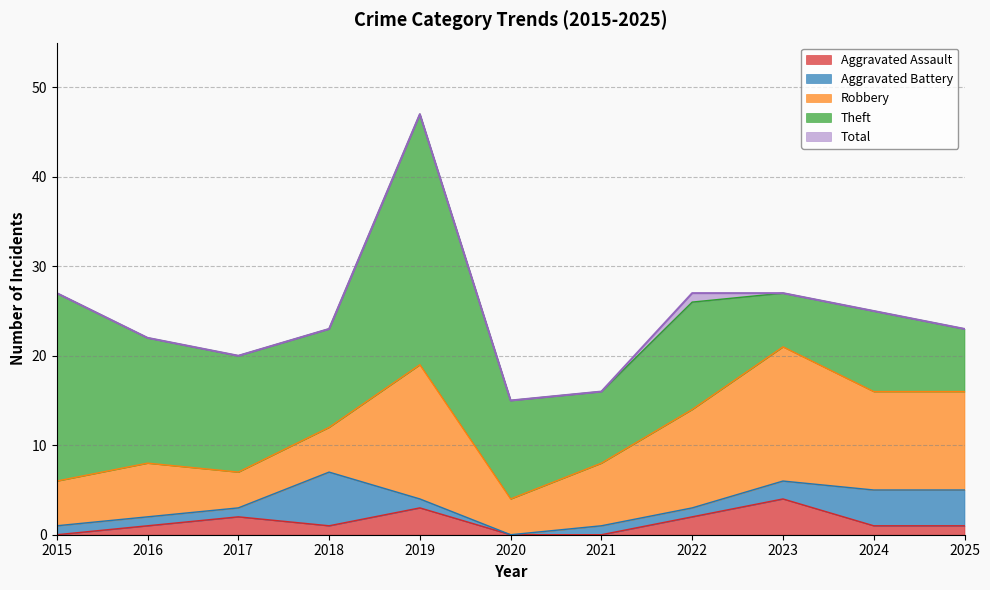

What is the total value across all series at 2023?

54